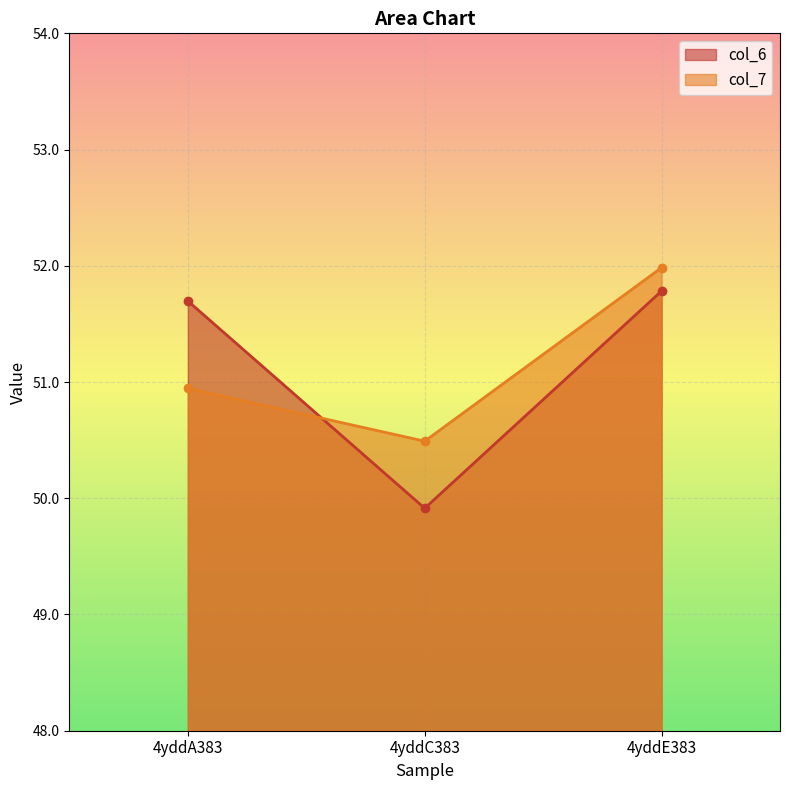

Is it true that col_6 equals 83.4 at 4yddC383?

False